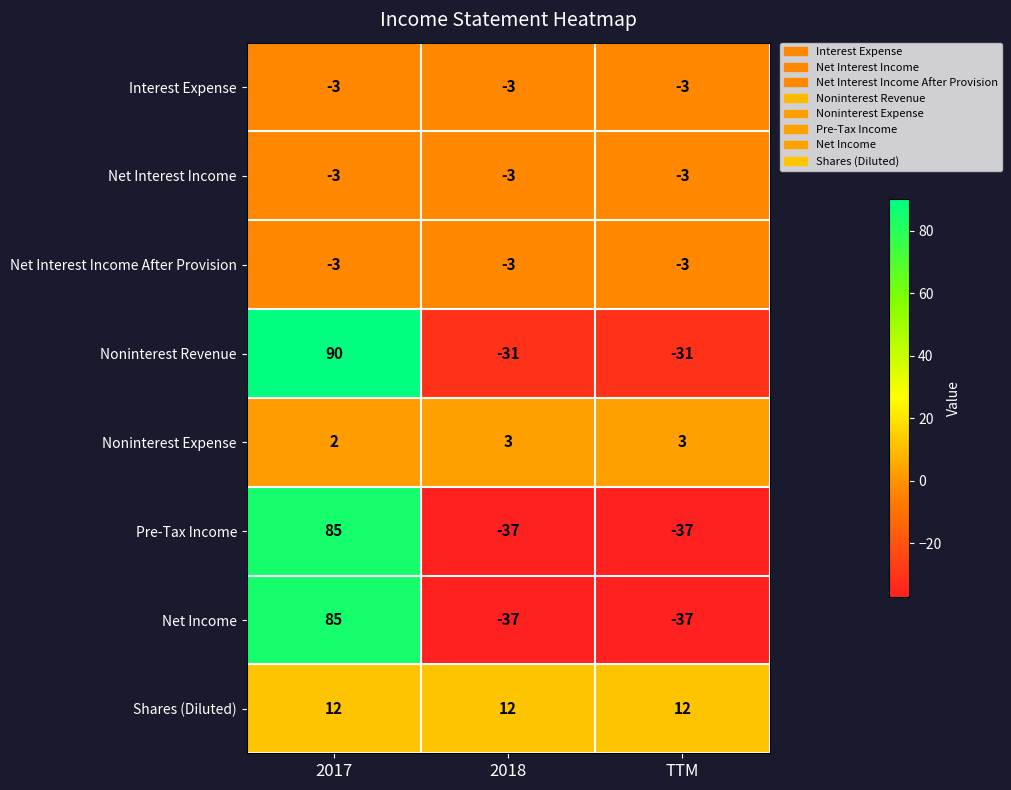

Reading left to right, what are all the values shown in this chart?

Interest Expense: 2017=-3	2018=-3	TTM=-3
Net Interest Income: 2017=-3	2018=-3	TTM=-3
Net Interest Income After Provision: 2017=-3	2018=-3	TTM=-3
Noninterest Revenue: 2017=90	2018=-31	TTM=-31
Noninterest Expense: 2017=2	2018=3	TTM=3
Pre-Tax Income: 2017=85	2018=-37	TTM=-37
Net Income: 2017=85	2018=-37	TTM=-37
Shares (Diluted): 2017=12	2018=12	TTM=12